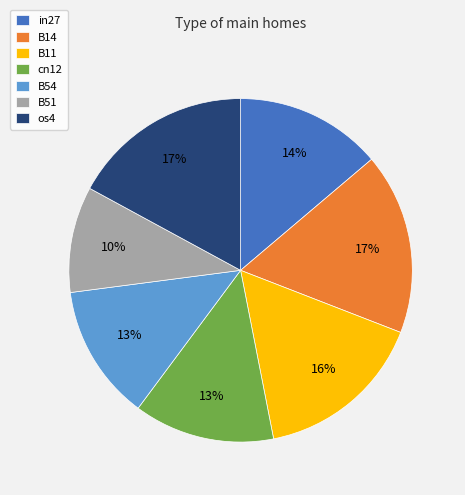

True or false: cn12 accounts for 19% of the total.

False